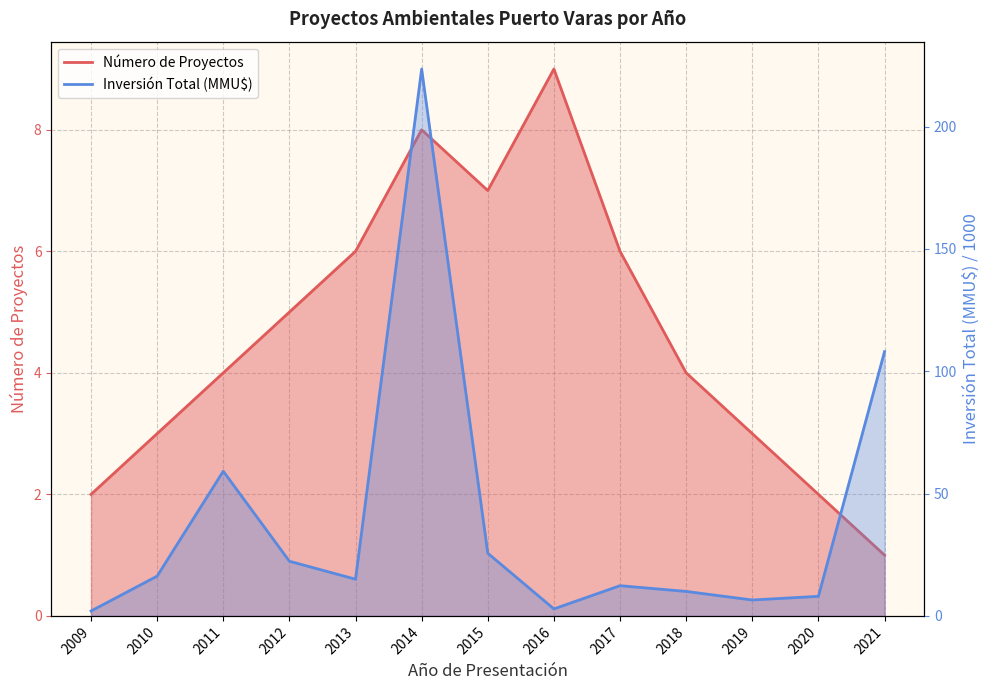

What is the highest value of the Inversión Total (MMU$) series?

223.5